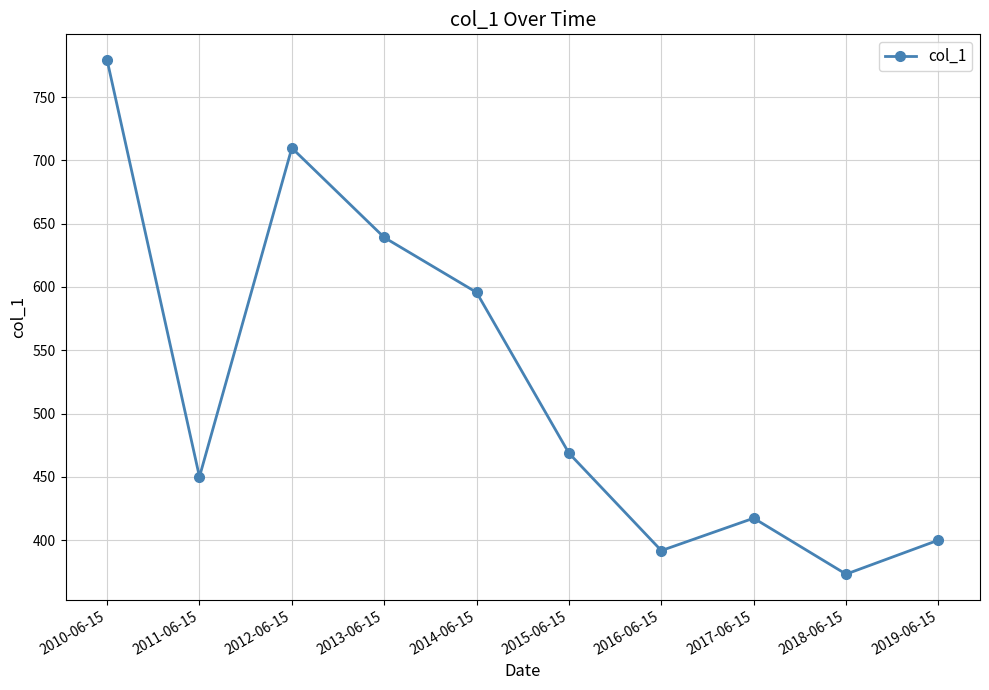

Reading left to right, list all the values displayed in this chart.

779.2	450.1	709.8	639.1	595.7	468.8	391.9	417.5	373.3	400.1